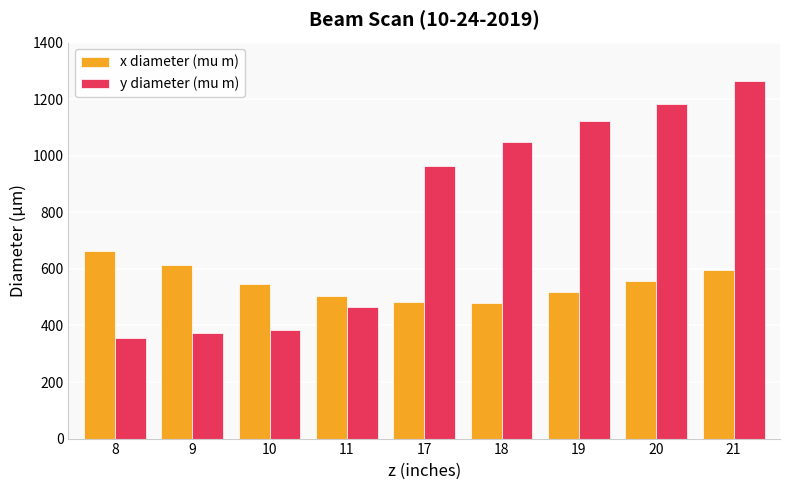

Between 18 and 21, which series saw the biggest shift?

y diameter (mu m)